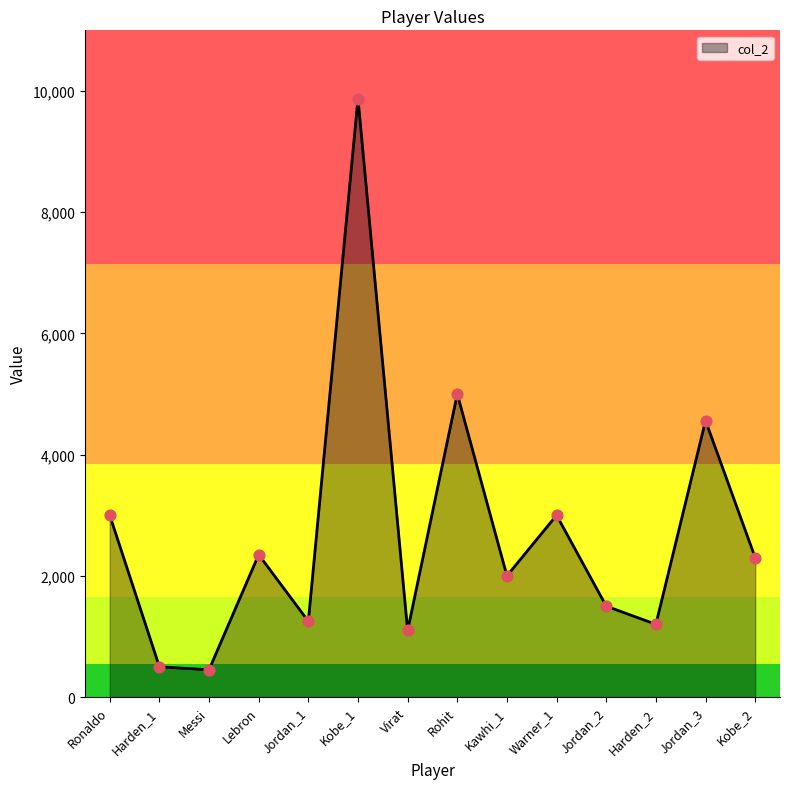

Which has a higher value, Jordan_2 or Kawhi_1?

Kawhi_1